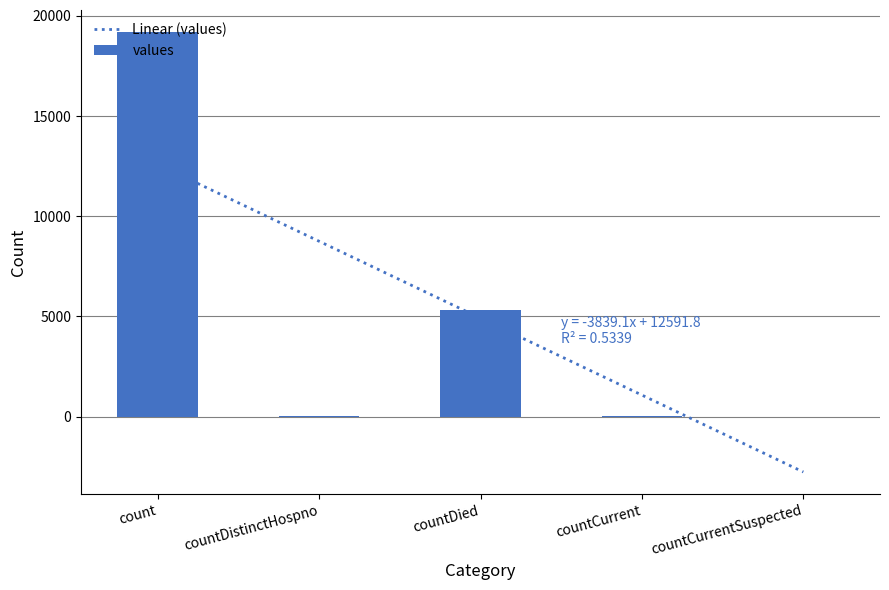

Reading right to left, list all the values displayed in this chart.

0	34	5308	27	19199